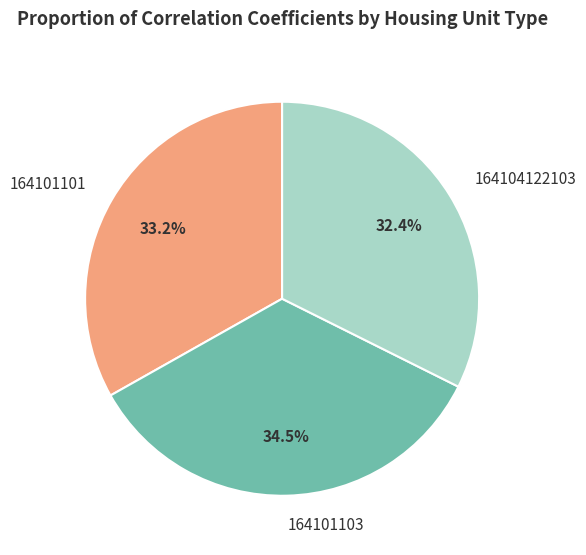

What percentage is NOT represented by 164101101?

66.8%